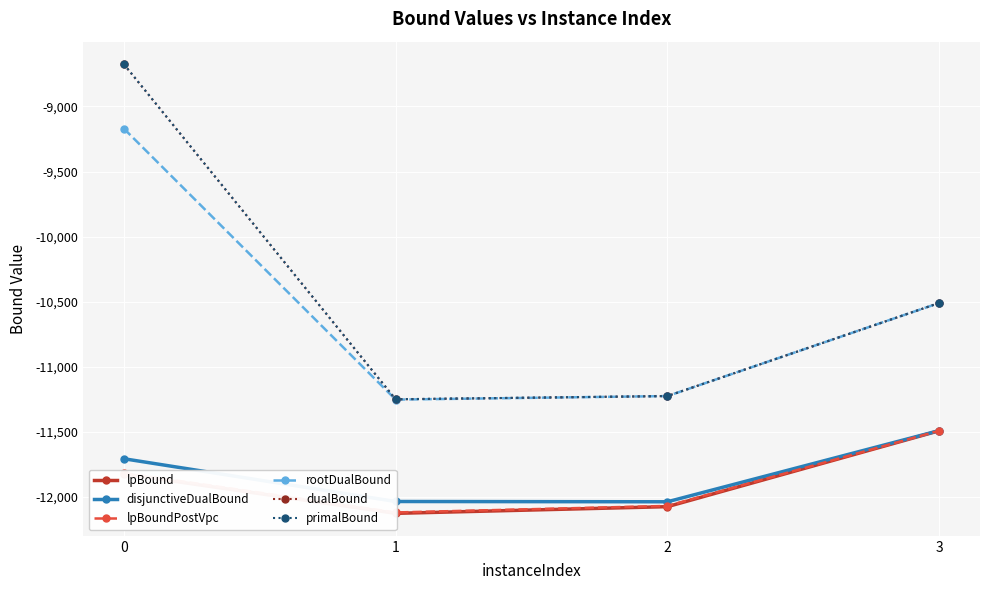

What is the value of the lpBoundPostVpc point at the 3rd from the left?

-12070.3